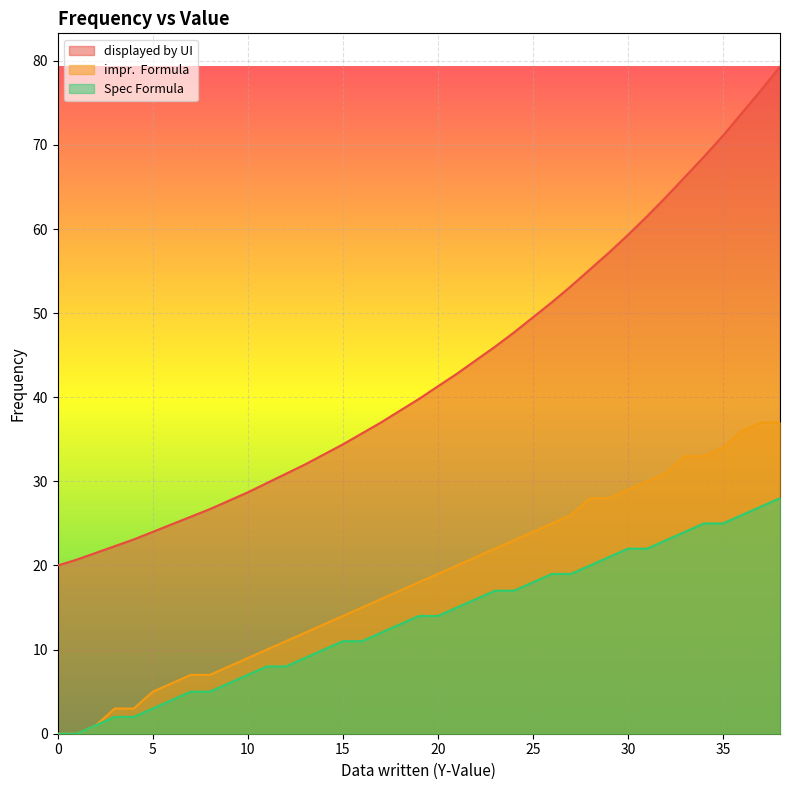

Read the impr.  Formula value at 33.

33.0